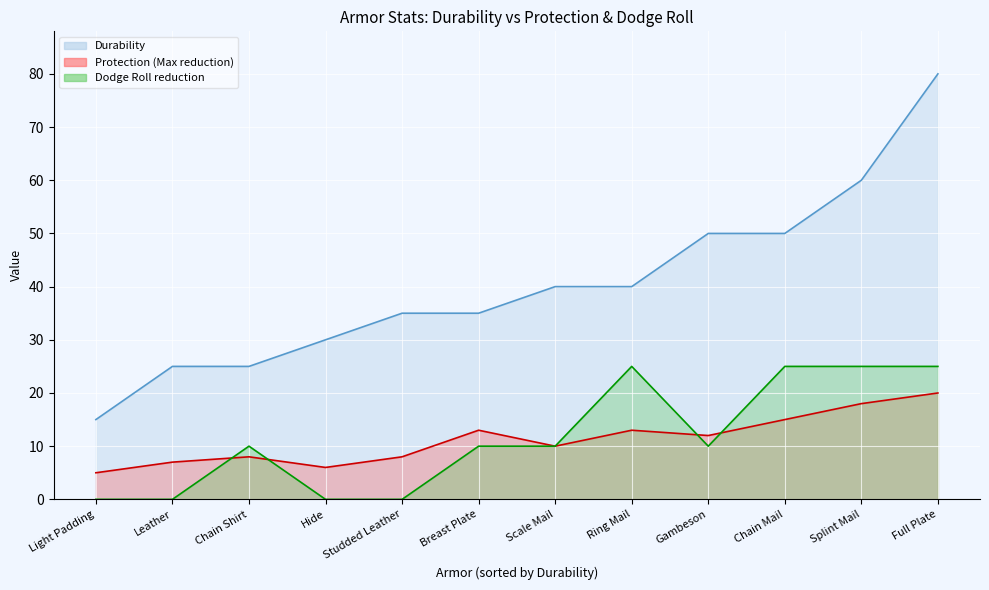

How many data points does each series have?

12